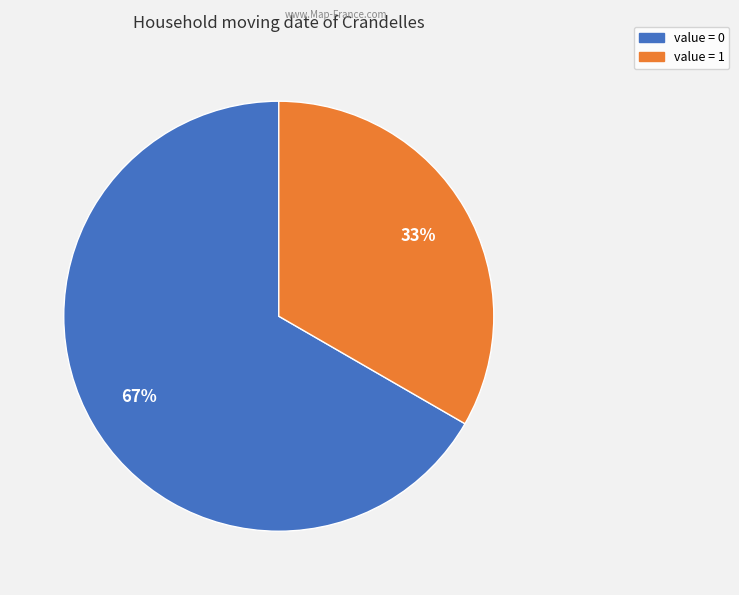

To the nearest percent, what is the average slice percentage?

50%